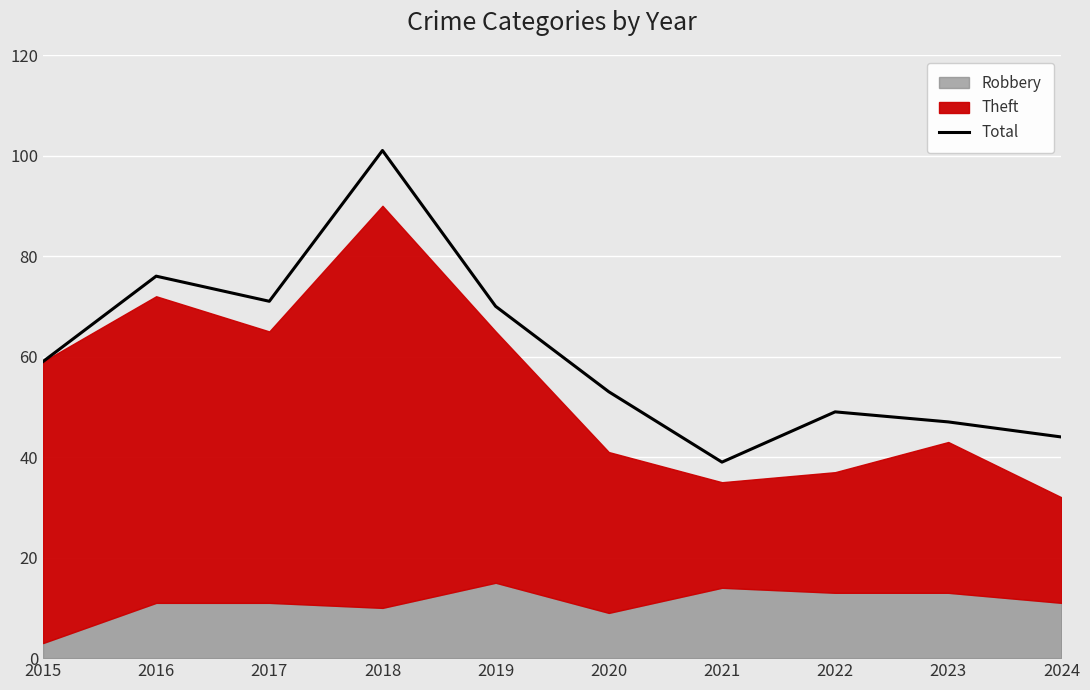

True or false: the data shows 45 at 2016.

False